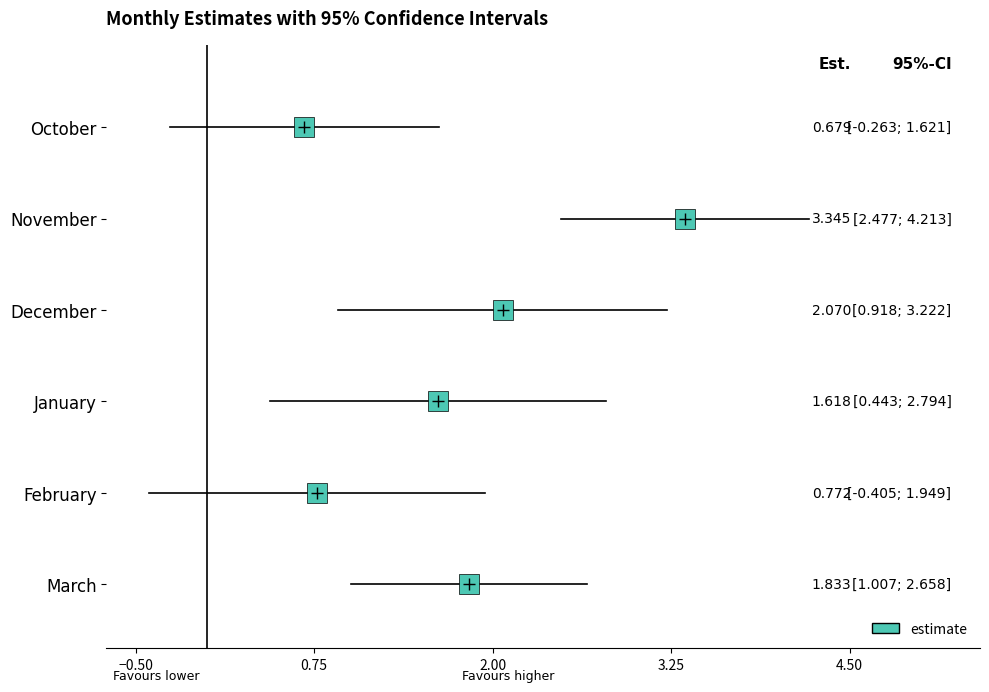

Rank the categories by se value from highest to lowest.

February, January, December, October, November, March